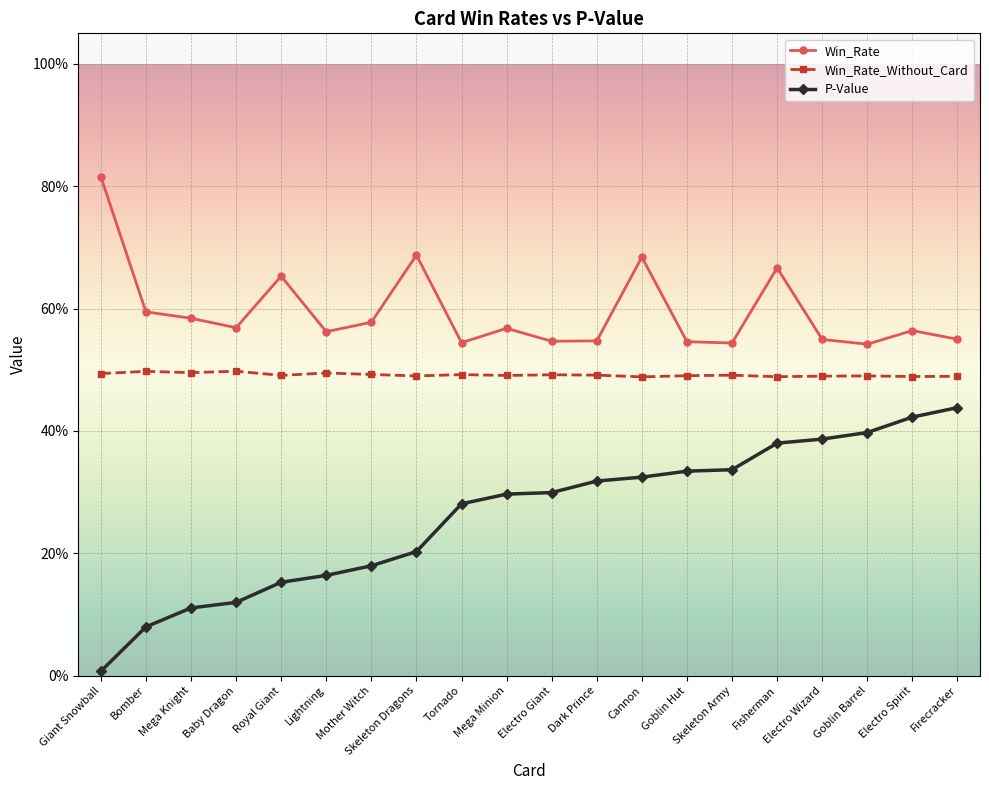

Rank the series at Lightning from highest to lowest value.

Win_Rate, Win_Rate_Without_Card, P-Value